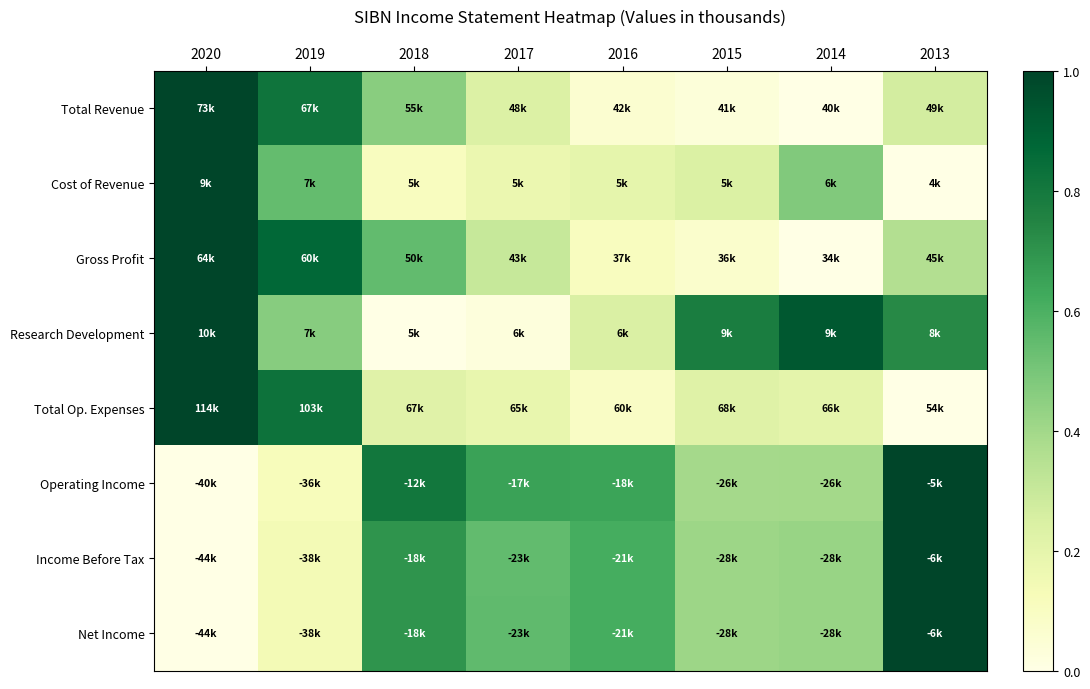

Which category has the highest value across all series?

2020